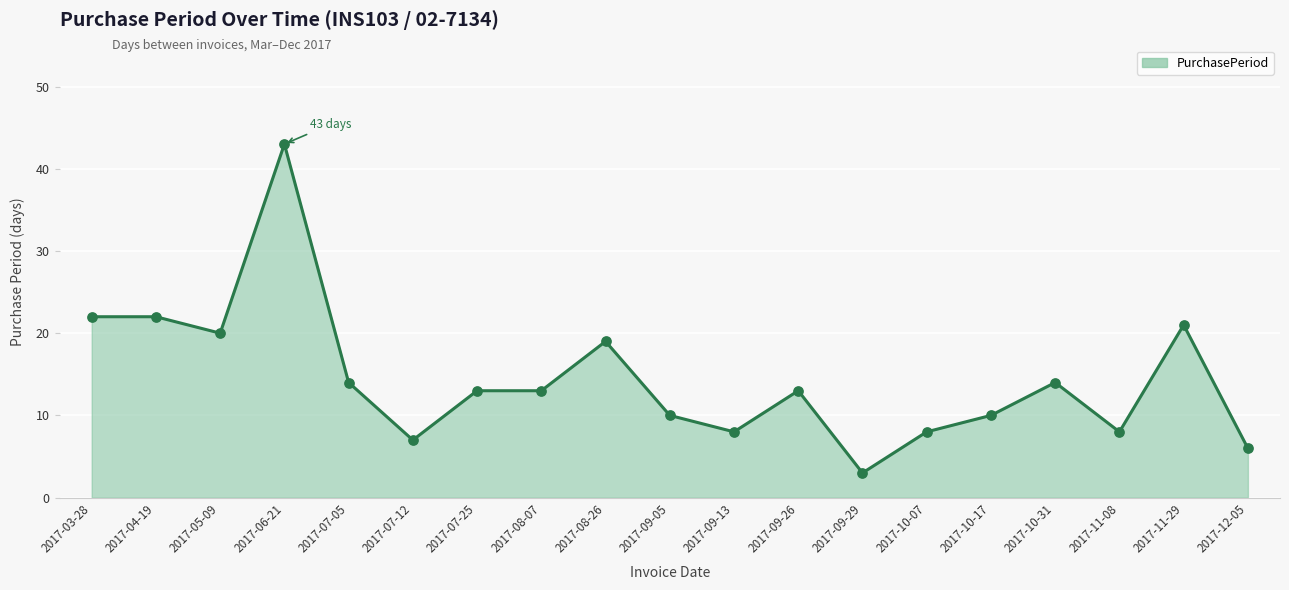

What is the change in value from 2017-09-13 to 2017-10-31?

+6